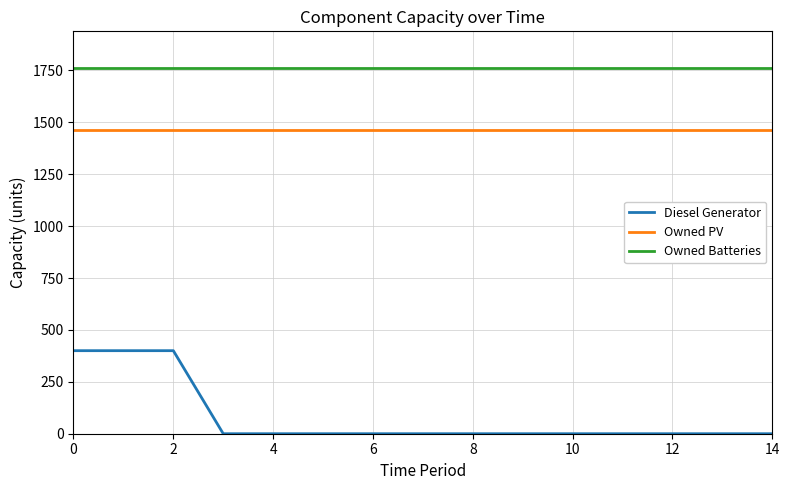

True or false: Diesel Generator and Owned PV cross at least once.

False